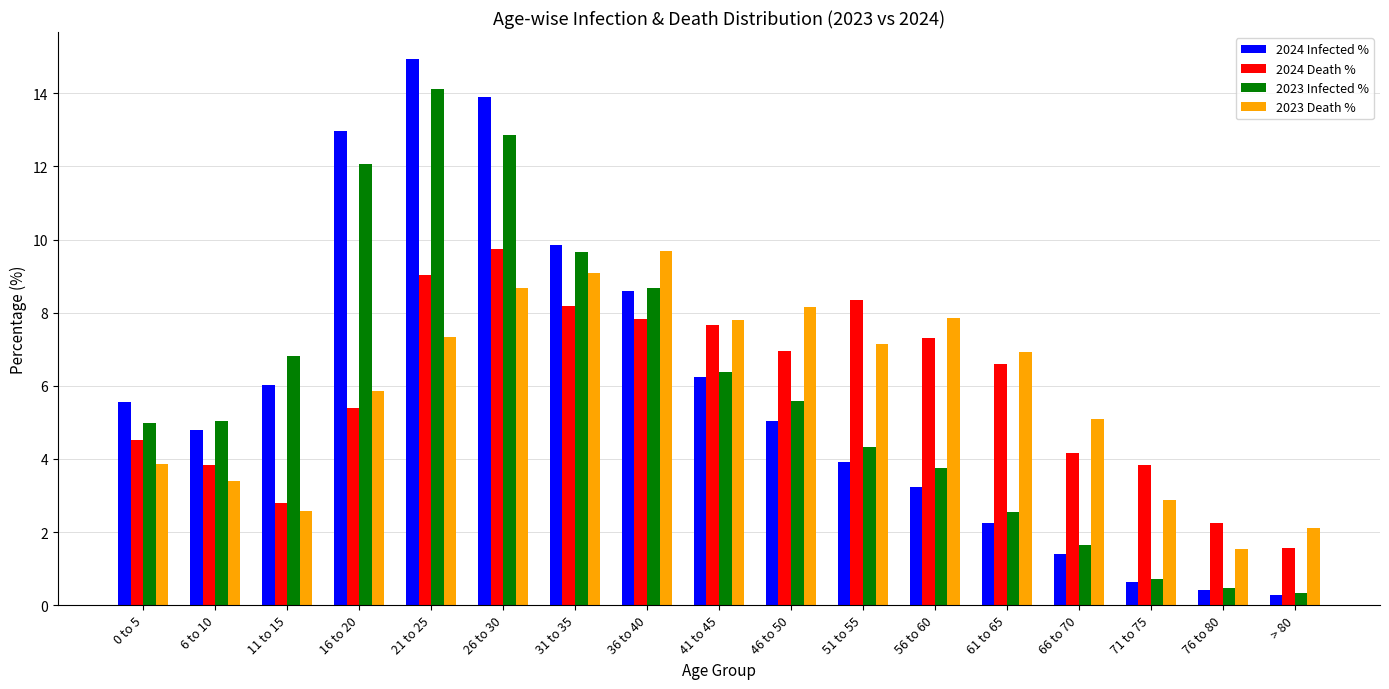

The value of 2023 Infected % at 11 to 15 is 6.8. True or false?

True